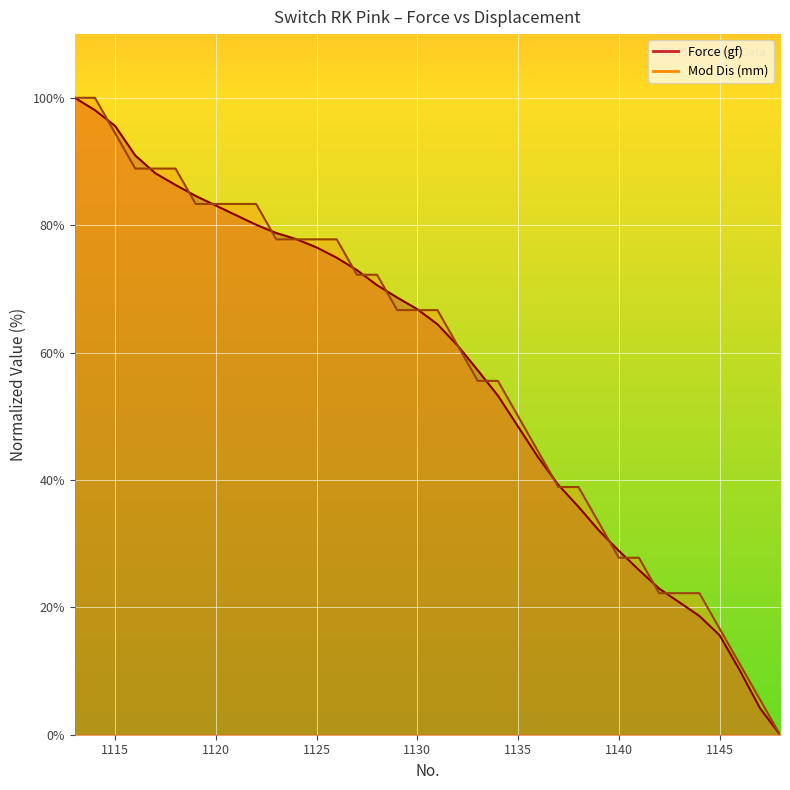

How many values in the Mod Dis (mm) series are below 66?

17